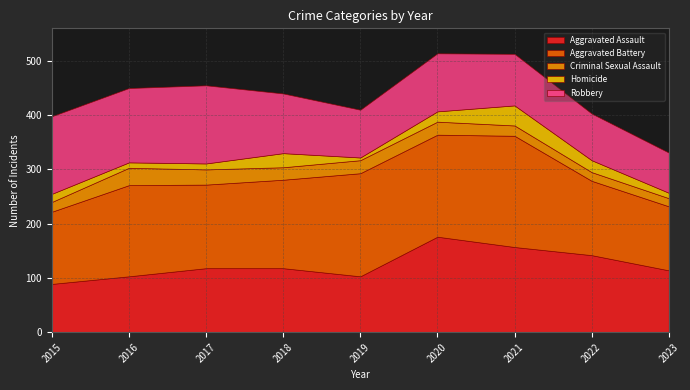

What is the total value across all series at 2016?

450